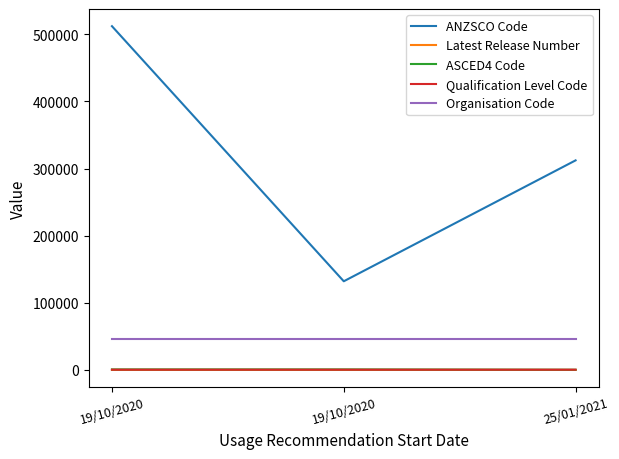

What are all the series names shown in the legend?

ANZSCO Code, Latest Release Number, ASCED4 Code, Qualification Level Code, Organisation Code